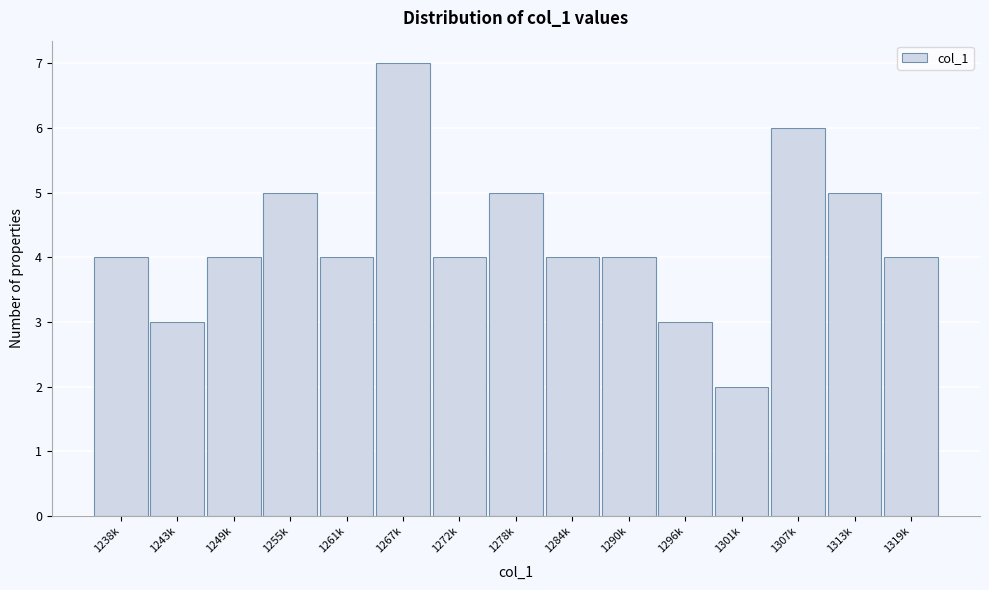

Reading right to left, extract all data points from this chart.

1319k=4	1313k=5	1307k=6	1301k=2	1296k=3	1290k=4	1284k=4	1278k=5	1272k=4	1267k=7	1261k=4	1255k=5	1249k=4	1243k=3	1238k=4